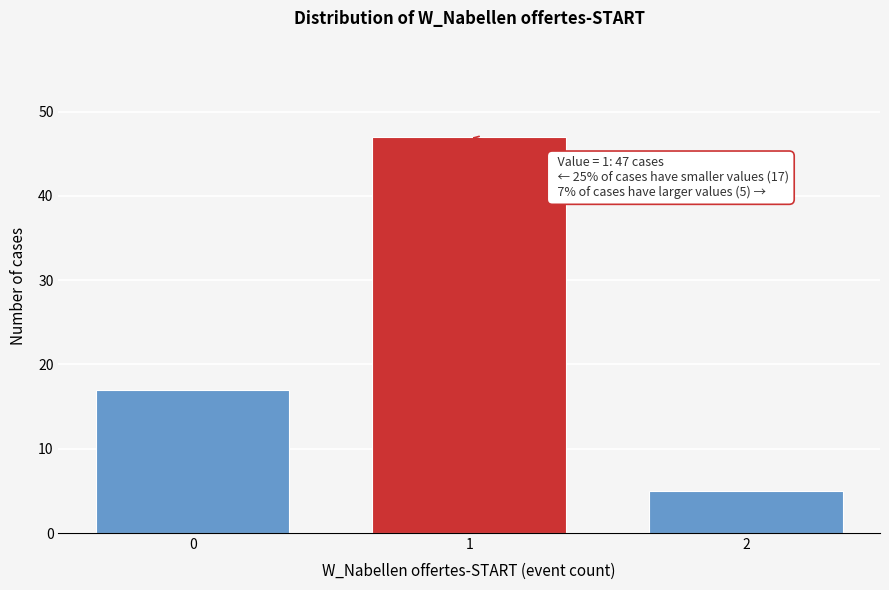

Reading left to right, what are all the values shown in this chart?

0=17	1=47	2=5